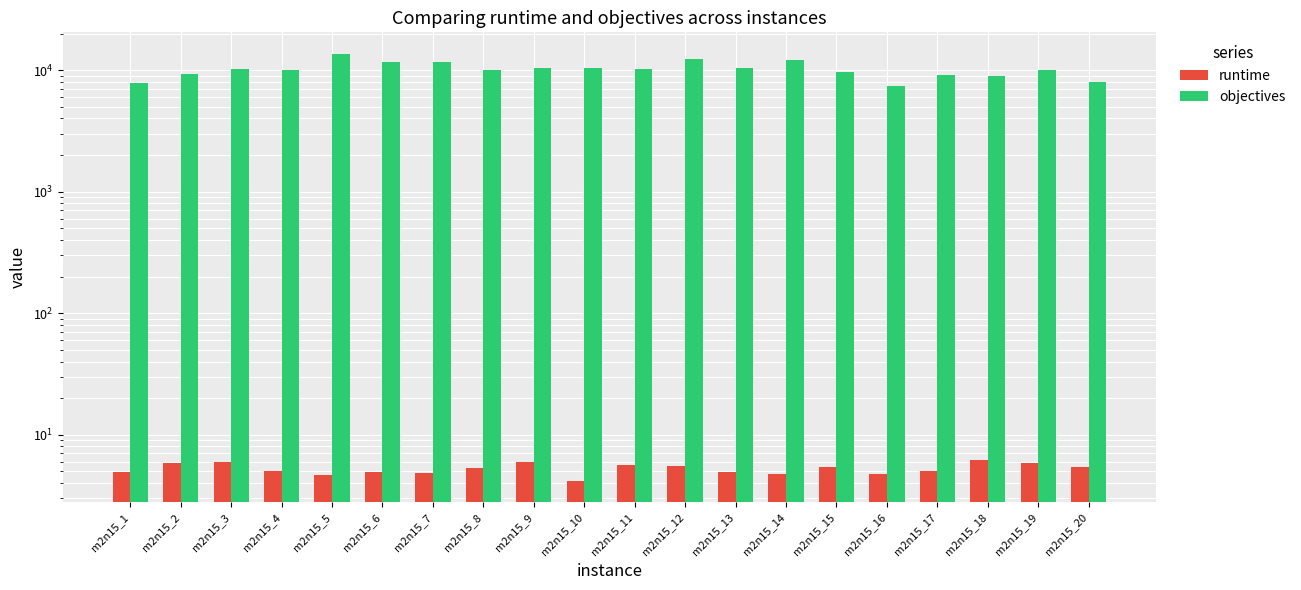

Which series has the largest range (max minus min)?

objectives